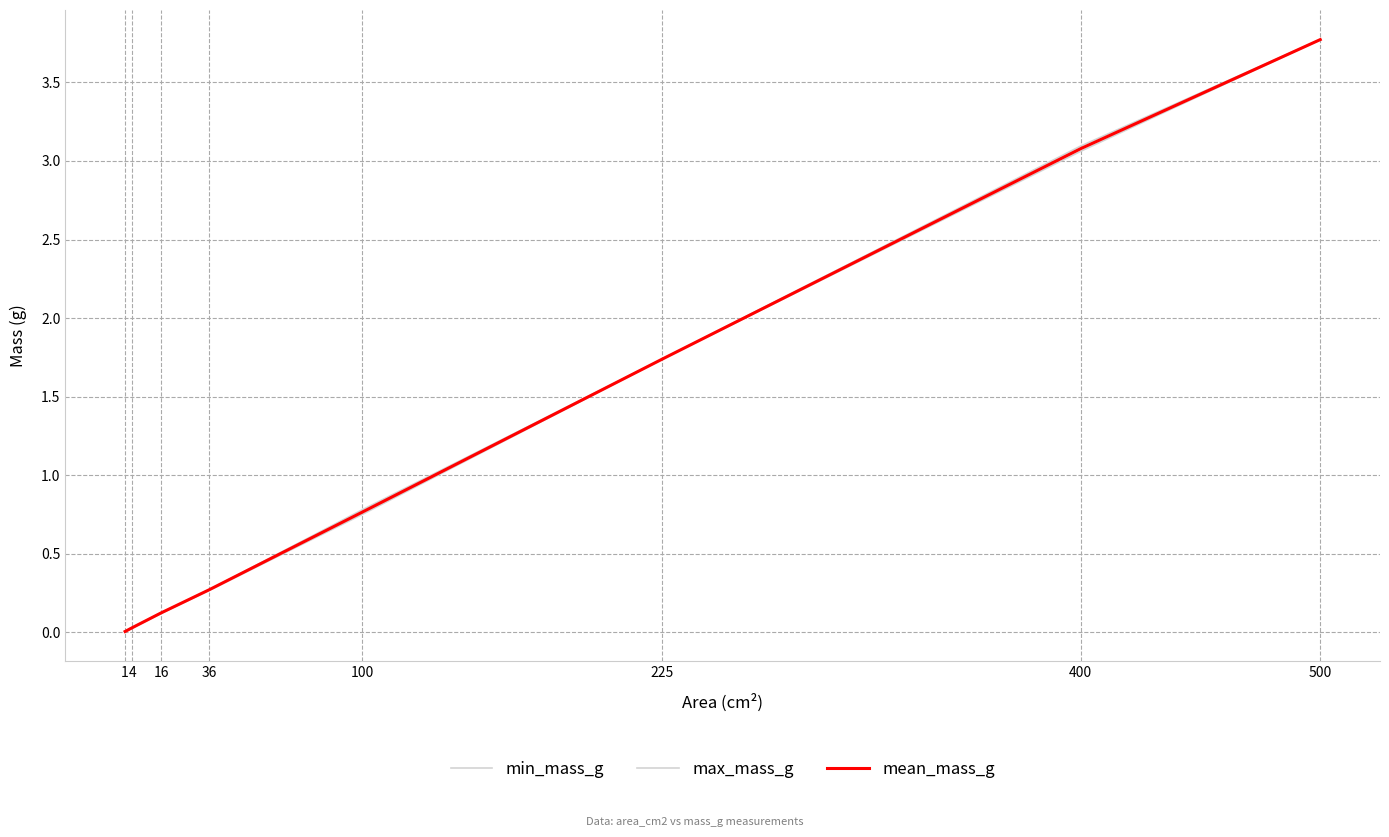

How many lines are shown in the chart?

3